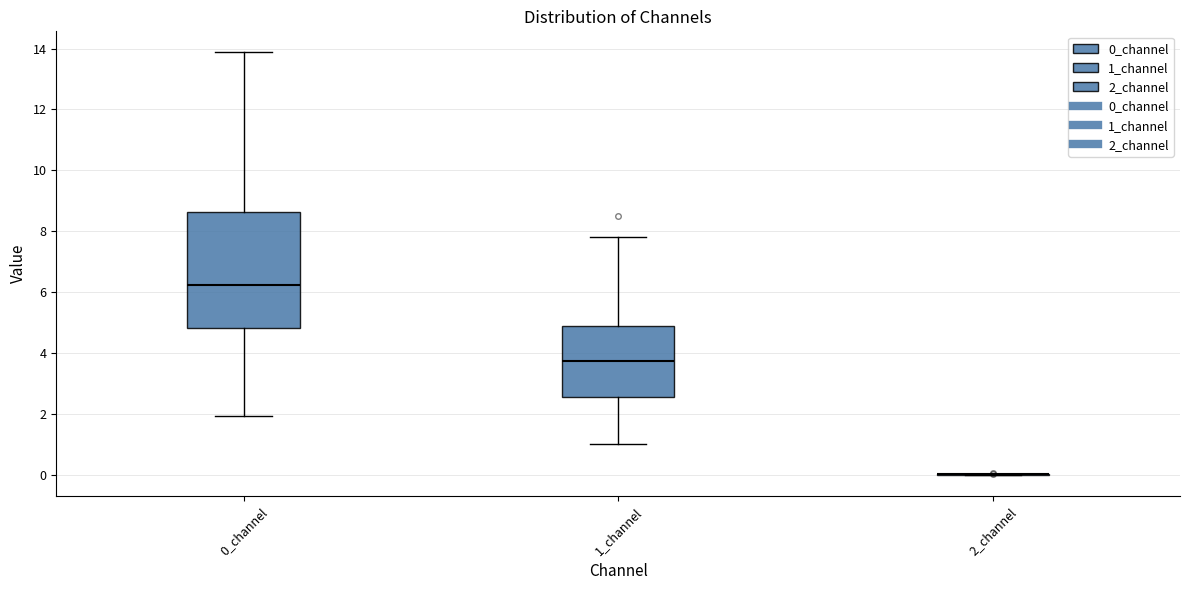

Reading left to right, read every box against the y-axis: the position of its median line, the range the box covers, and the ends of its whiskers. The values are not printed on the chart, so give them approximately, as read against the axis.

0_channel: median 6.2, box 4.8 to 8.6, whiskers 2.0 to 13.8
1_channel: median 3.8, box 2.6 to 4.8, whiskers 1.0 to 7.8
2_channel: box collapsed to a line at 0.0, whiskers 0.0 to 0.0